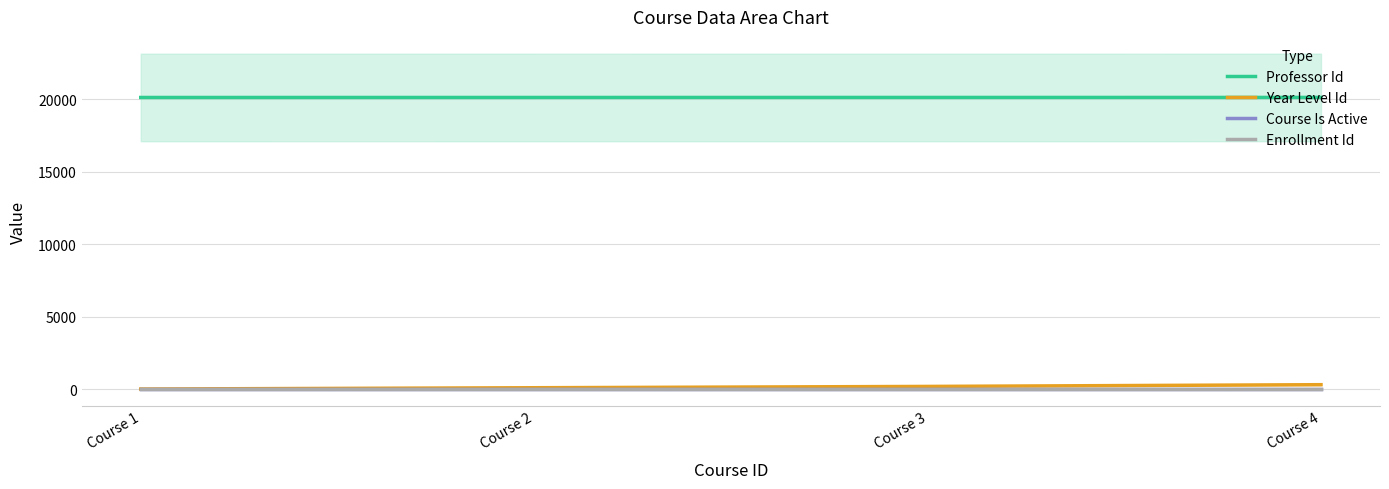

True or false: Course Is Active has more than 2 interior local peaks.

False